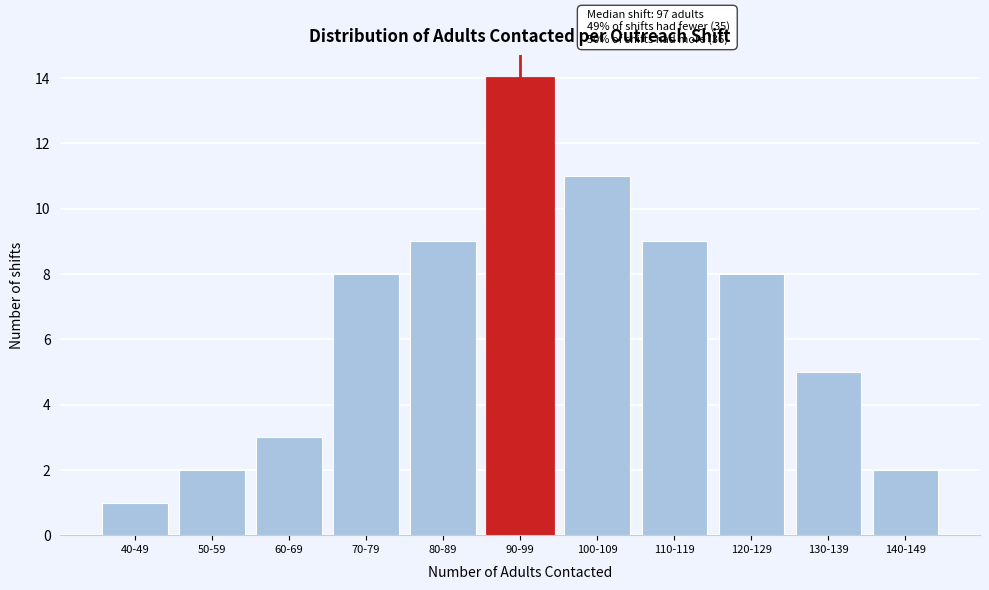

Reading left to right, what are all the values shown in this chart?

1	2	3	8	9	14	11	9	8	5	2